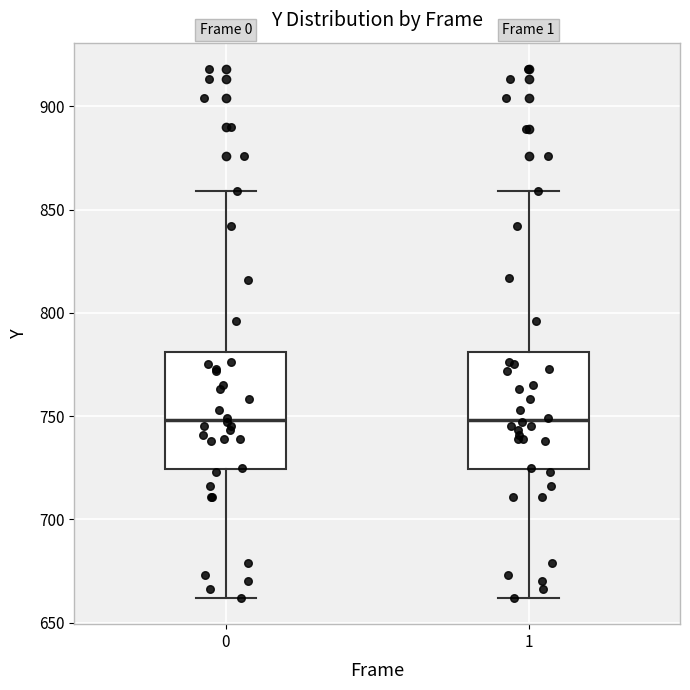

Reading left to right, transcribe this box plot: for each box, give where its median line is, the range the box spans, and where its two whiskers end, as read against the y-axis. The values are not printed on the chart, so give them approximately, as read against the axis.

0: median 750, box 725 to 780, whiskers 660 to 860
1: median 750, box 725 to 780, whiskers 660 to 860